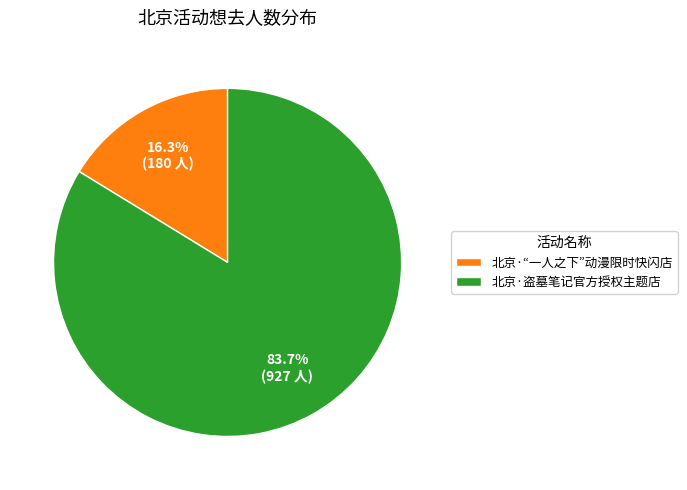

To the nearest percent, what is the combined percentage of 北京·“一人之下”动漫限时快闪店 and 北京·盗墓笔记官方授权主题店?

100%